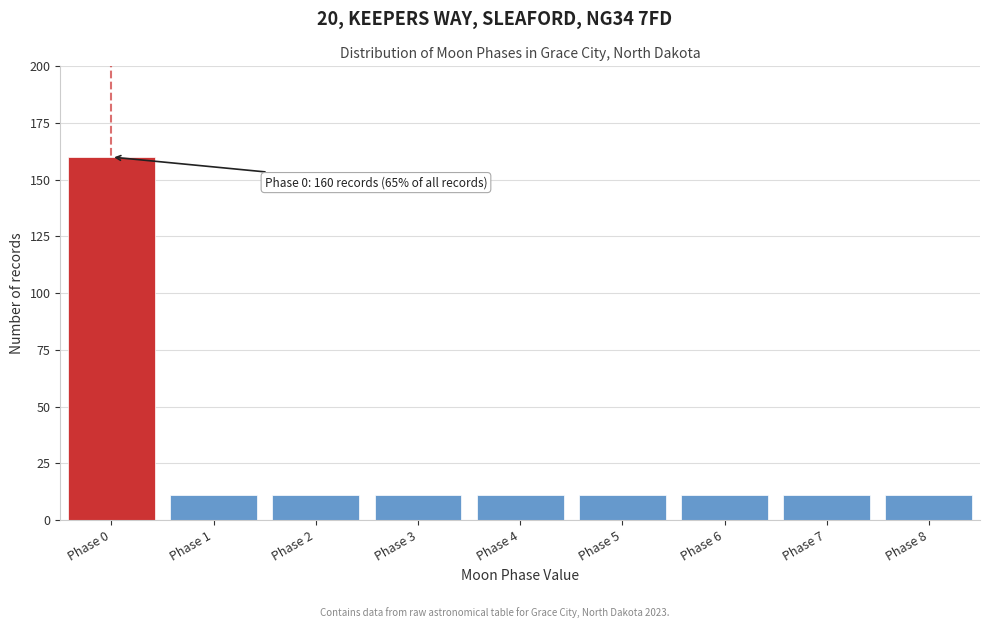

Reading left to right, list all the values displayed in this chart.

160	11	11	11	11	11	11	11	11